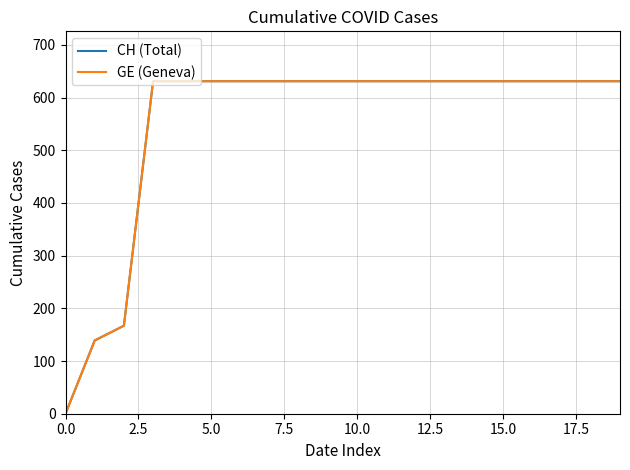

Is this an area chart (filled region under the line)?

No